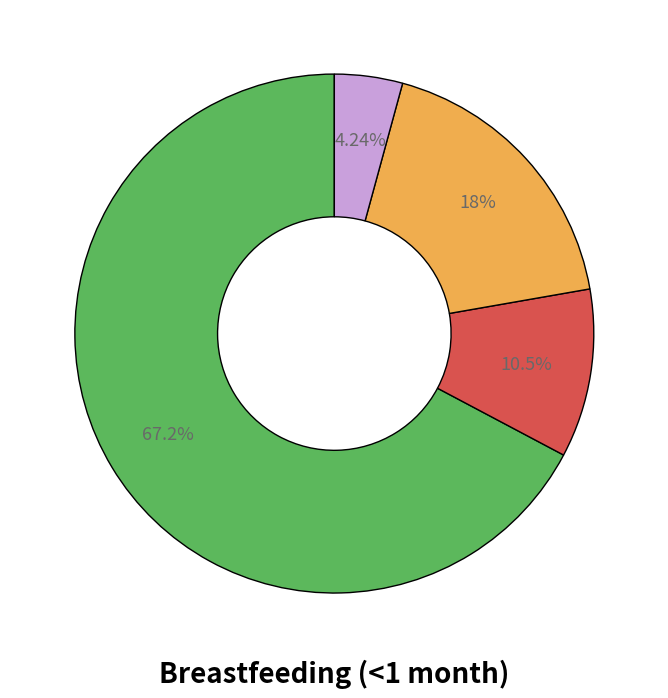

Is there a majority slice in this chart?

Yes